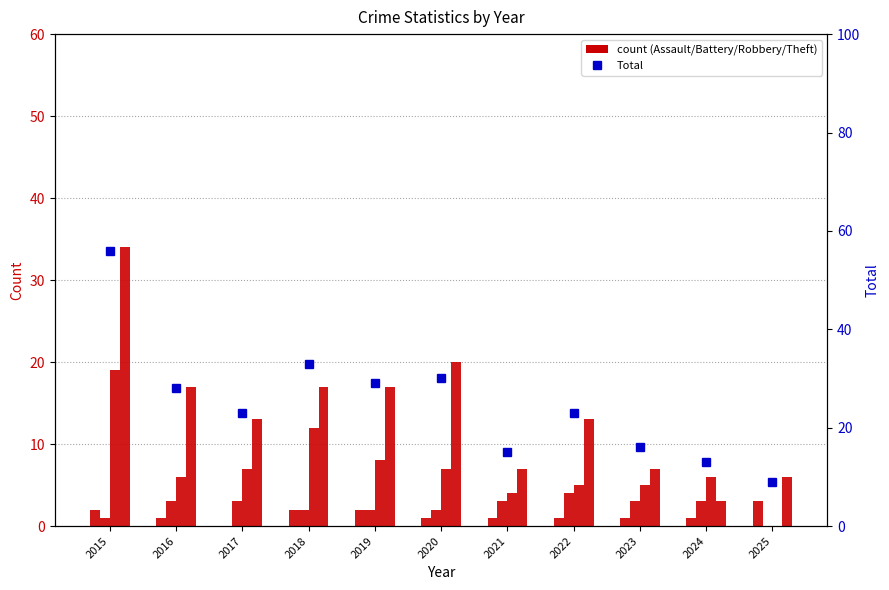

Is the value of Aggravated Assault at 2025 greater than the value of Robbery at 2024?

No